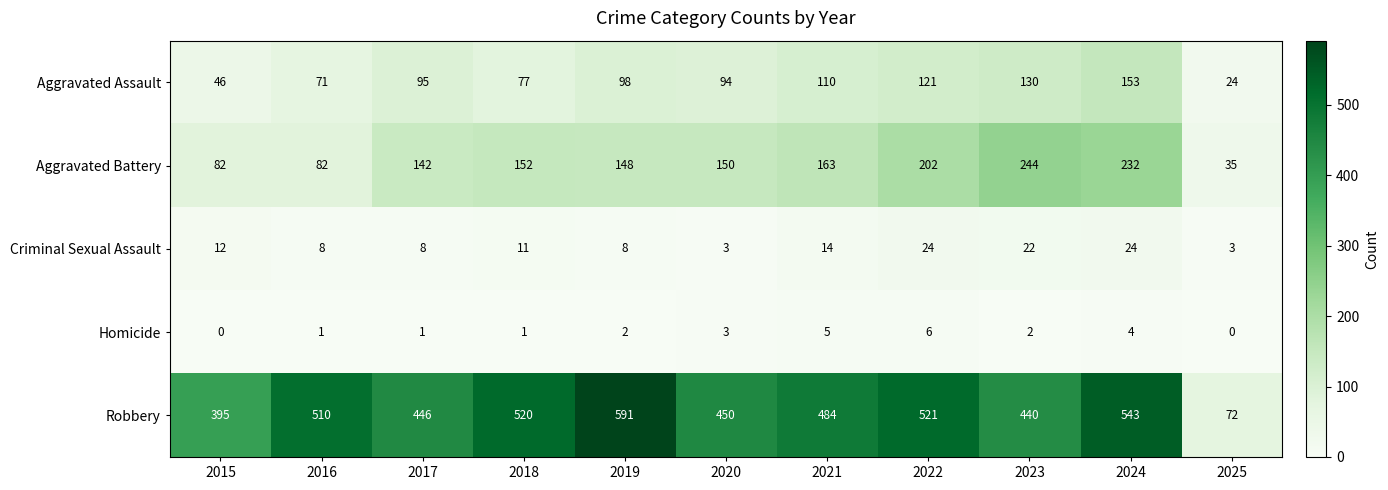

At how many categories does at least one series exceed 347?

10